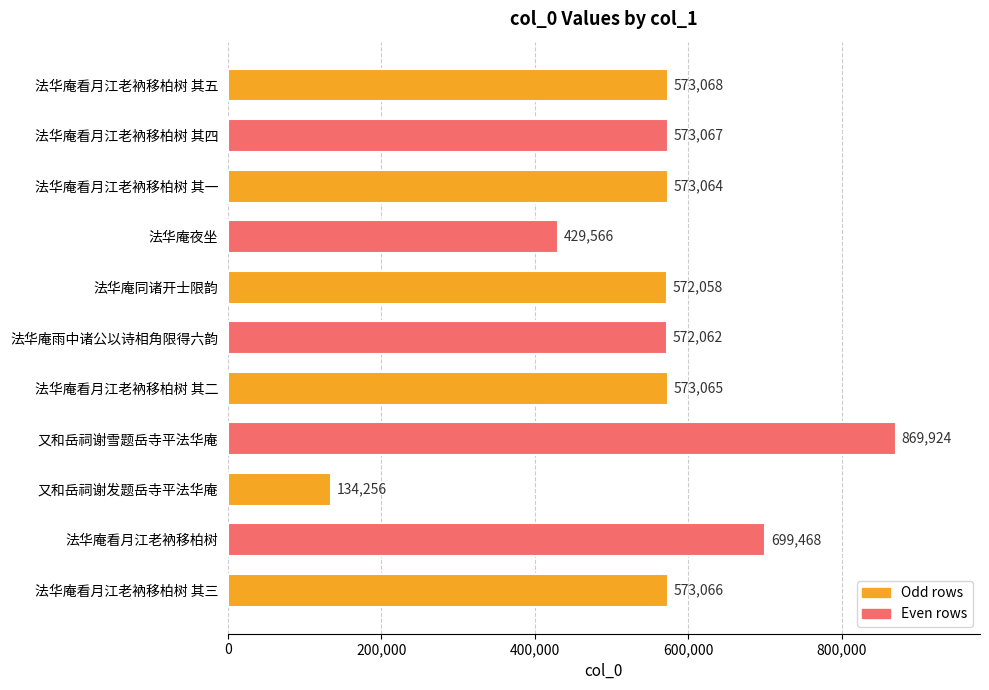

True or false: the data shows 856836 at 法华庵看月江老衲移柏树 其五.

False